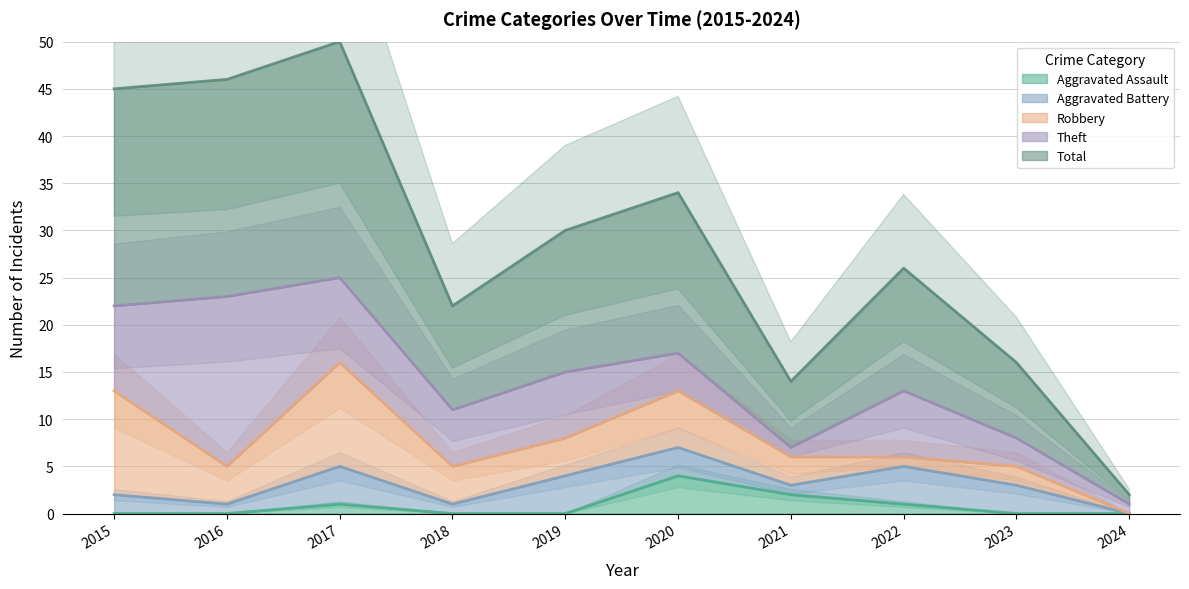

What is the difference between the Aggravated Assault values at 2017 and 2024?

1